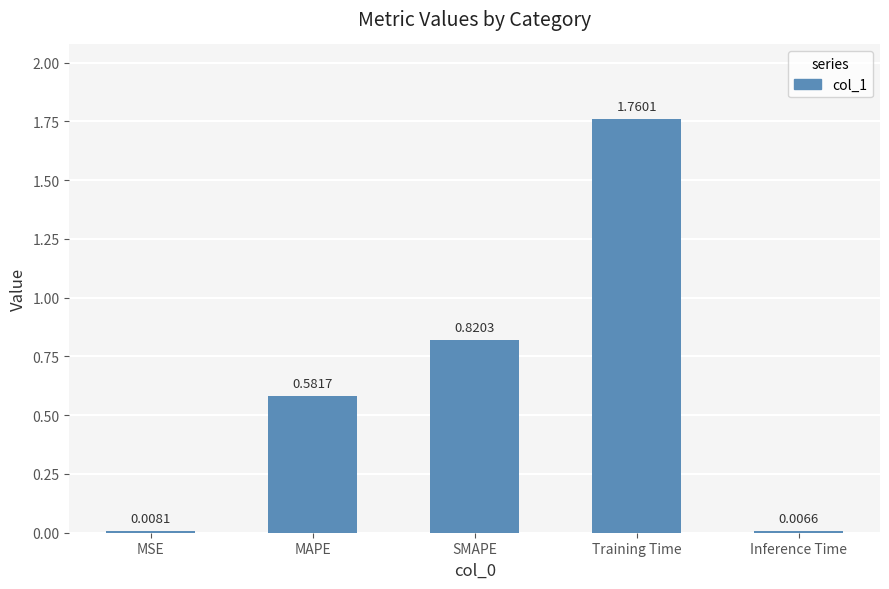

Rank the categories by value from lowest to highest.

Inference Time, MSE, MAPE, SMAPE, Training Time